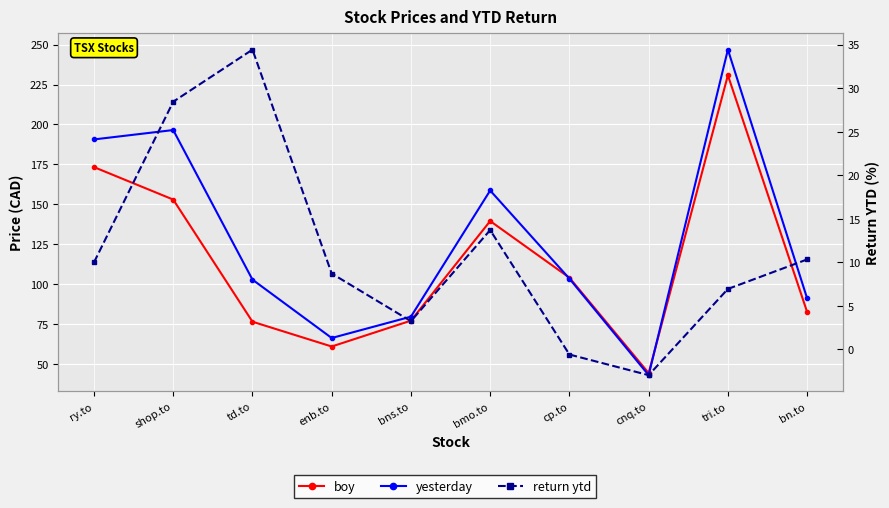

At which label is return ytd closest to 15?

bmo.to